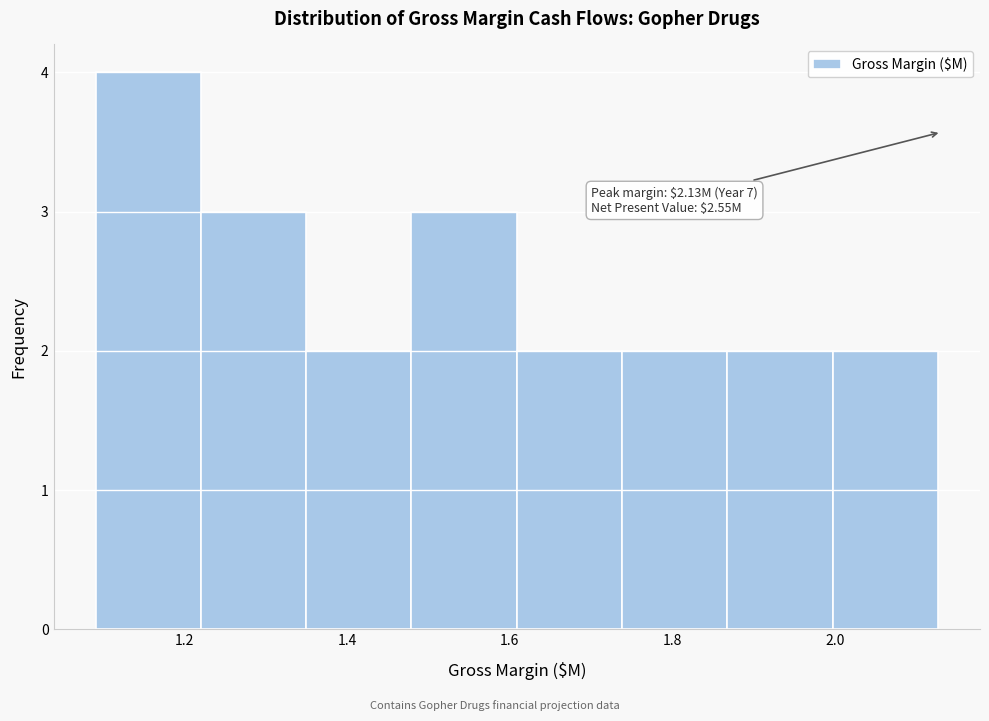

Over which range of the x-axis is the bar tallest?

1.10 to 1.22